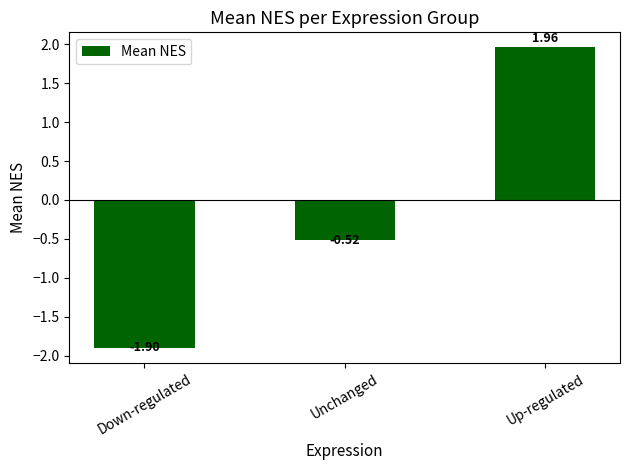

Is it true that the value at Up-regulated is 0.6?

False